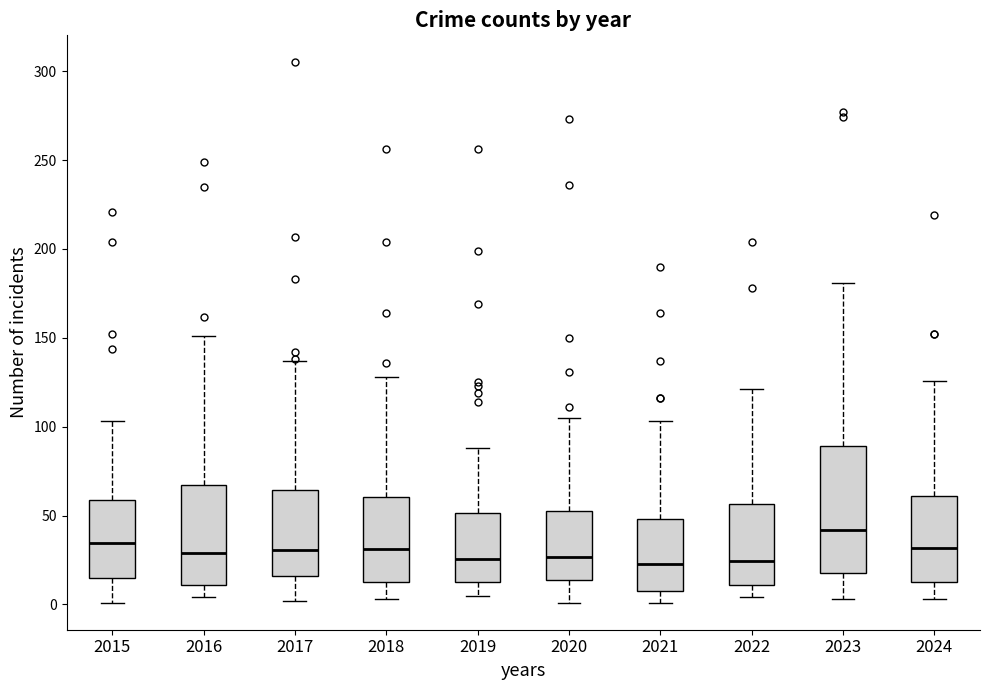

Which box's median line is the highest?

2023